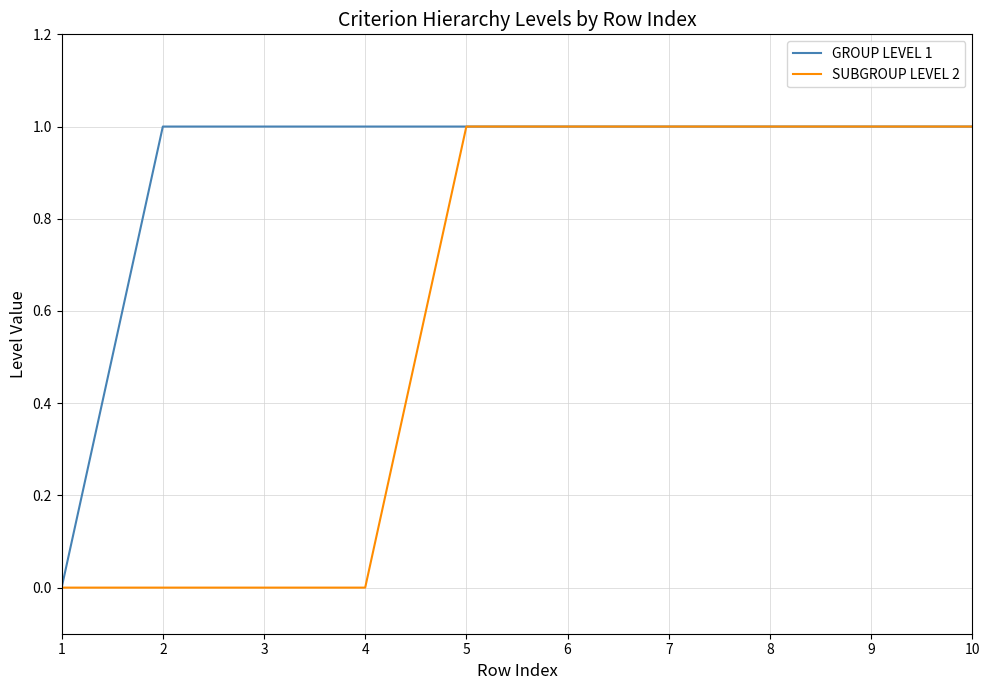

What is the sum of all SUBGROUP LEVEL 2 values?

6